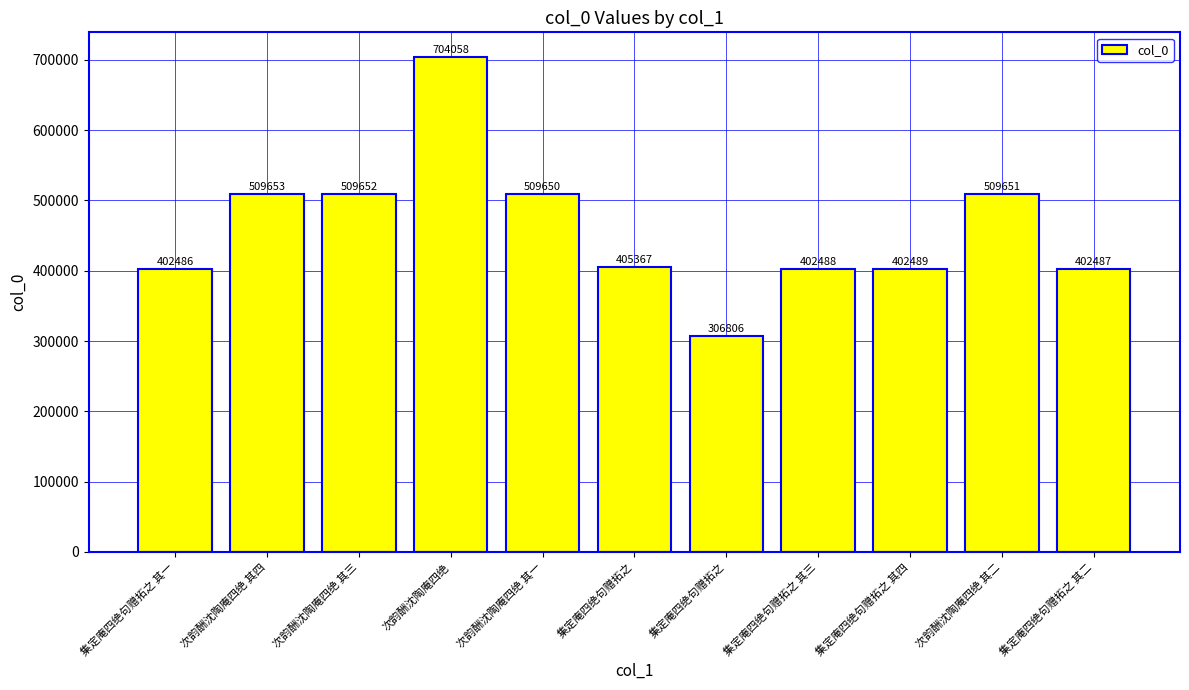

Reading left to right, list all the values displayed in this chart.

集定庵四绝句赠拓之 其一=402486	次韵酬沈陶庵四绝 其四=509653	次韵酬沈陶庵四绝 其三=509652	次韵酬沈陶庵四绝=704058	次韵酬沈陶庵四绝 其一=509650	集定庵四绝句赠拓之=405367	集定庵四绝句赠拓之=306806	集定庵四绝句赠拓之 其三=402488	集定庵四绝句赠拓之 其四=402489	次韵酬沈陶庵四绝 其二=509651	集定庵四绝句赠拓之 其二=402487